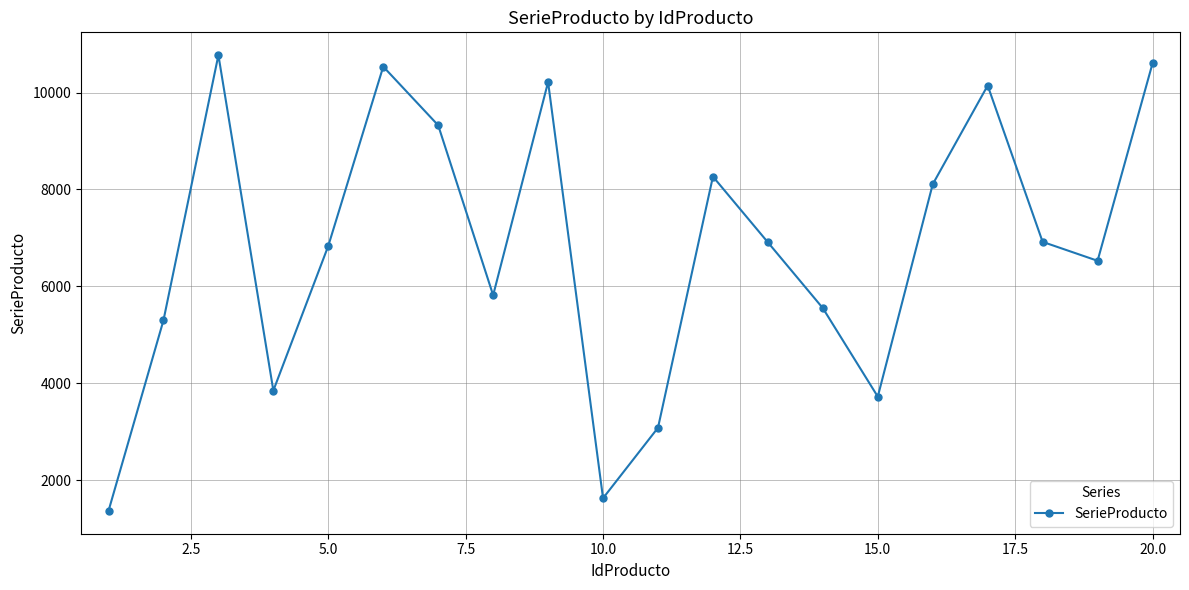

Count the number of data series in this chart.

1